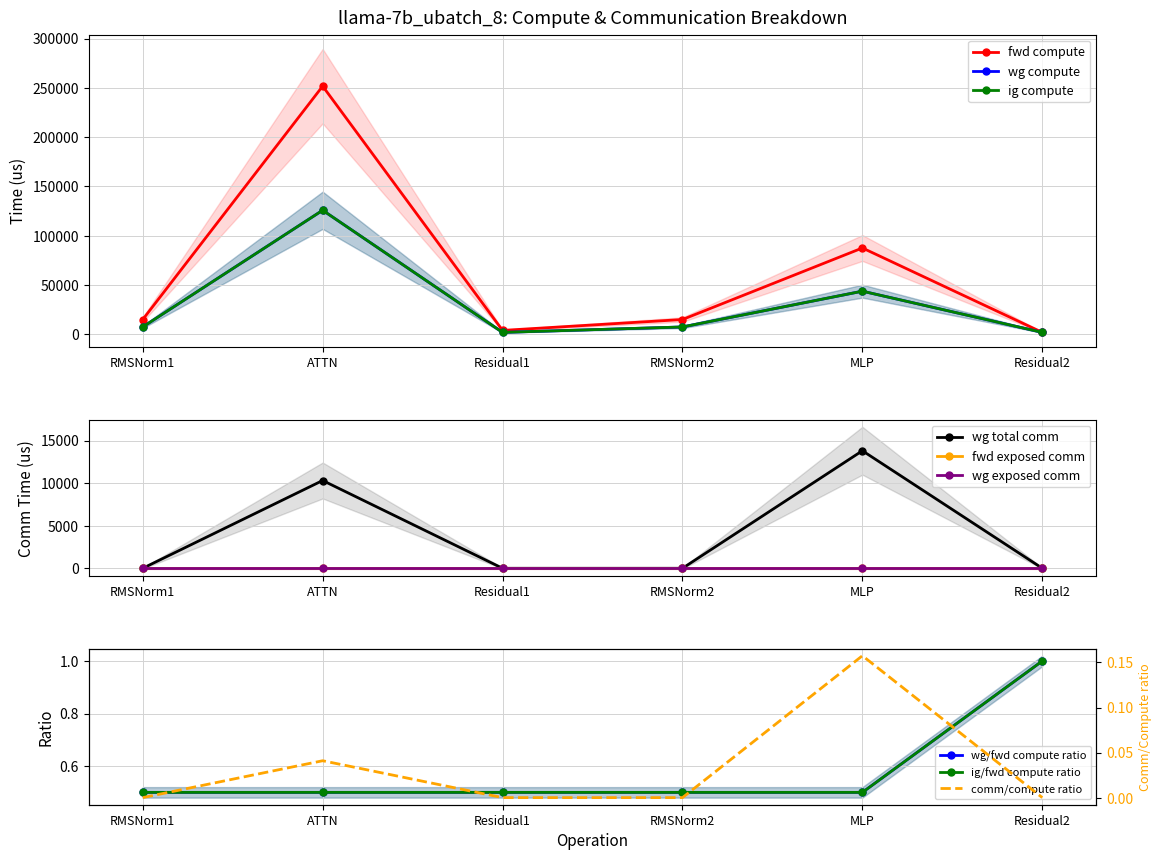

True or false: wg total comm and fwd compute intersect in this chart.

False